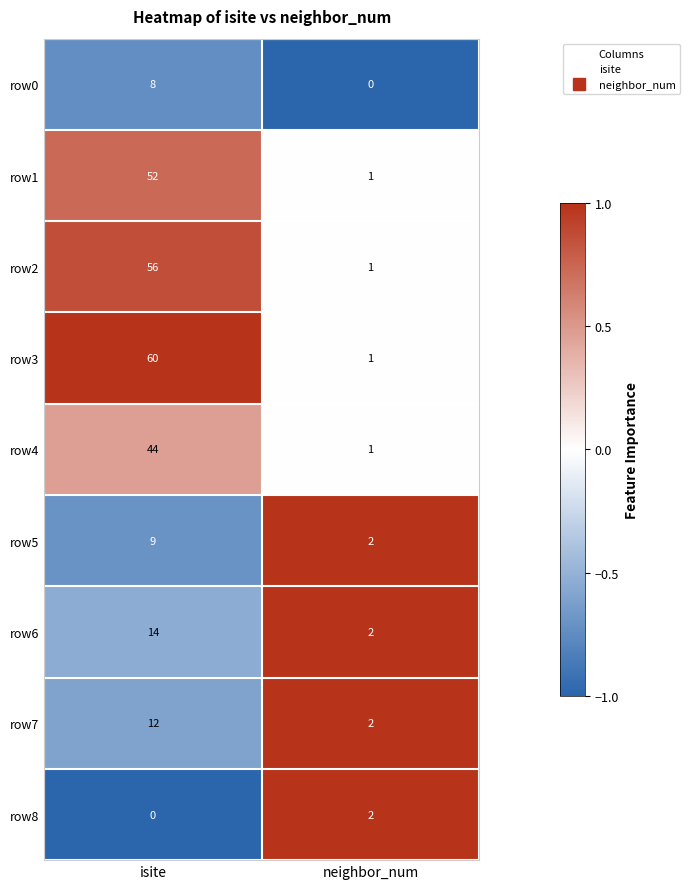

List the labels in order of row3 value, largest first.

isite, neighbor_num